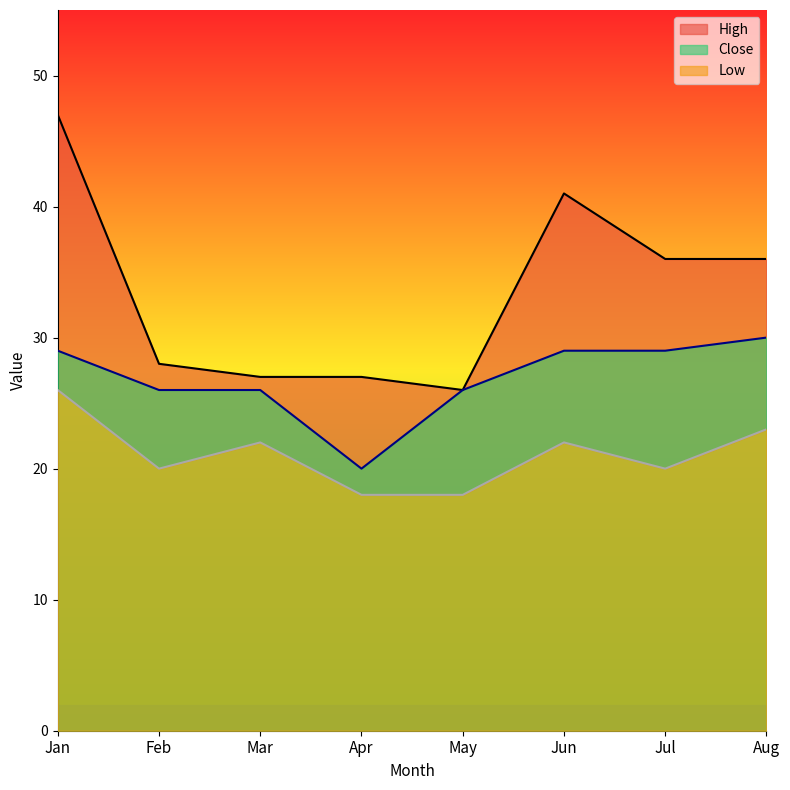

At Mar, list the series in order from largest to smallest.

High, Close, Low